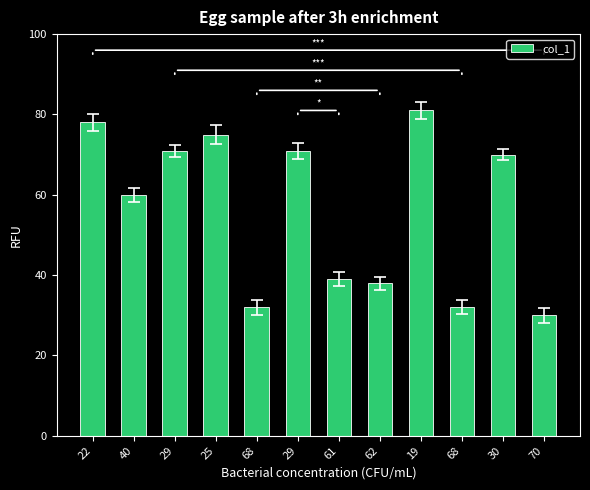

Count the number of categories in the chart.

12